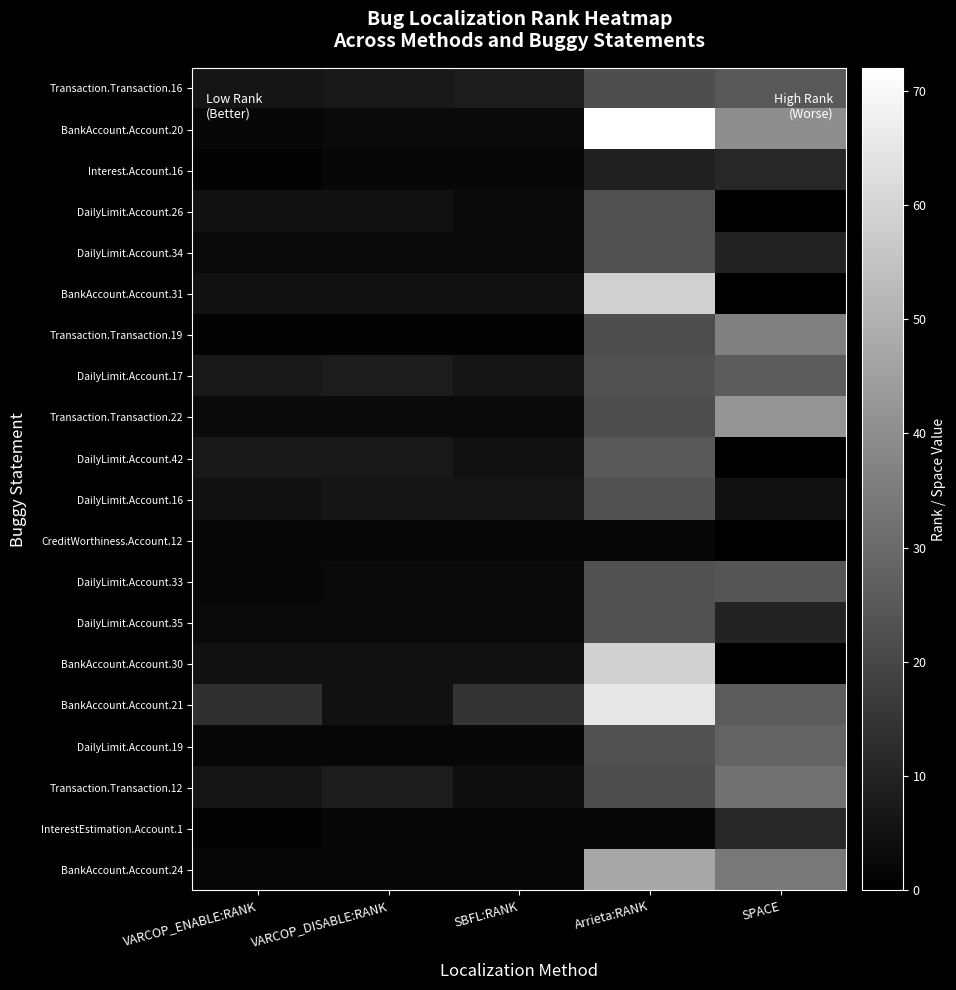

Which series has the largest total across all categories?

BankAccount.Account.21